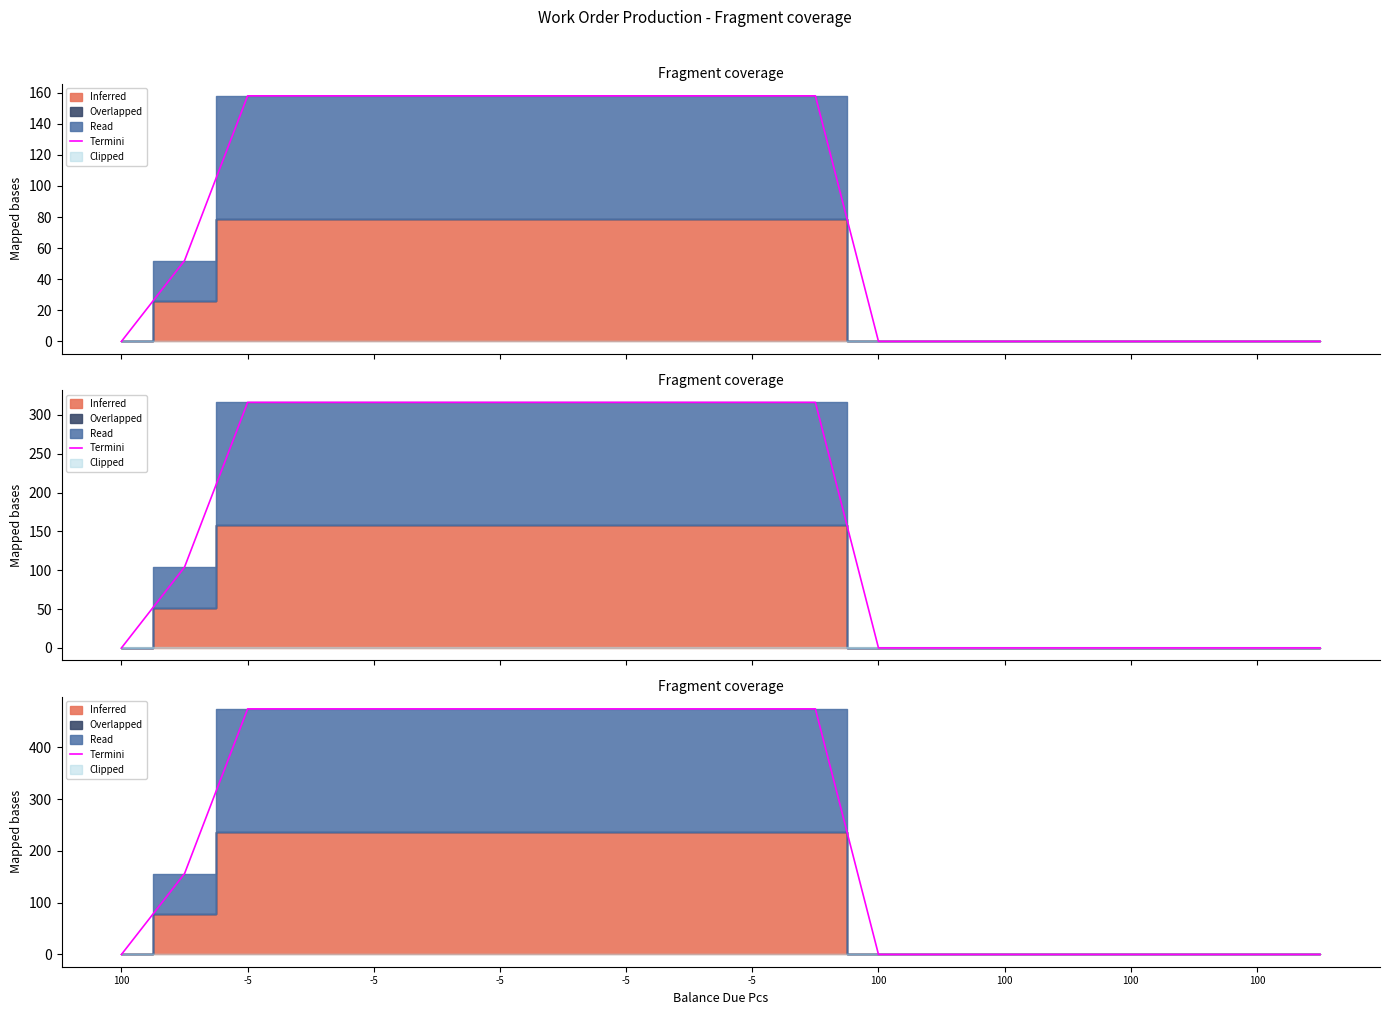

Which label corresponds to the smallest value in the chart?

100